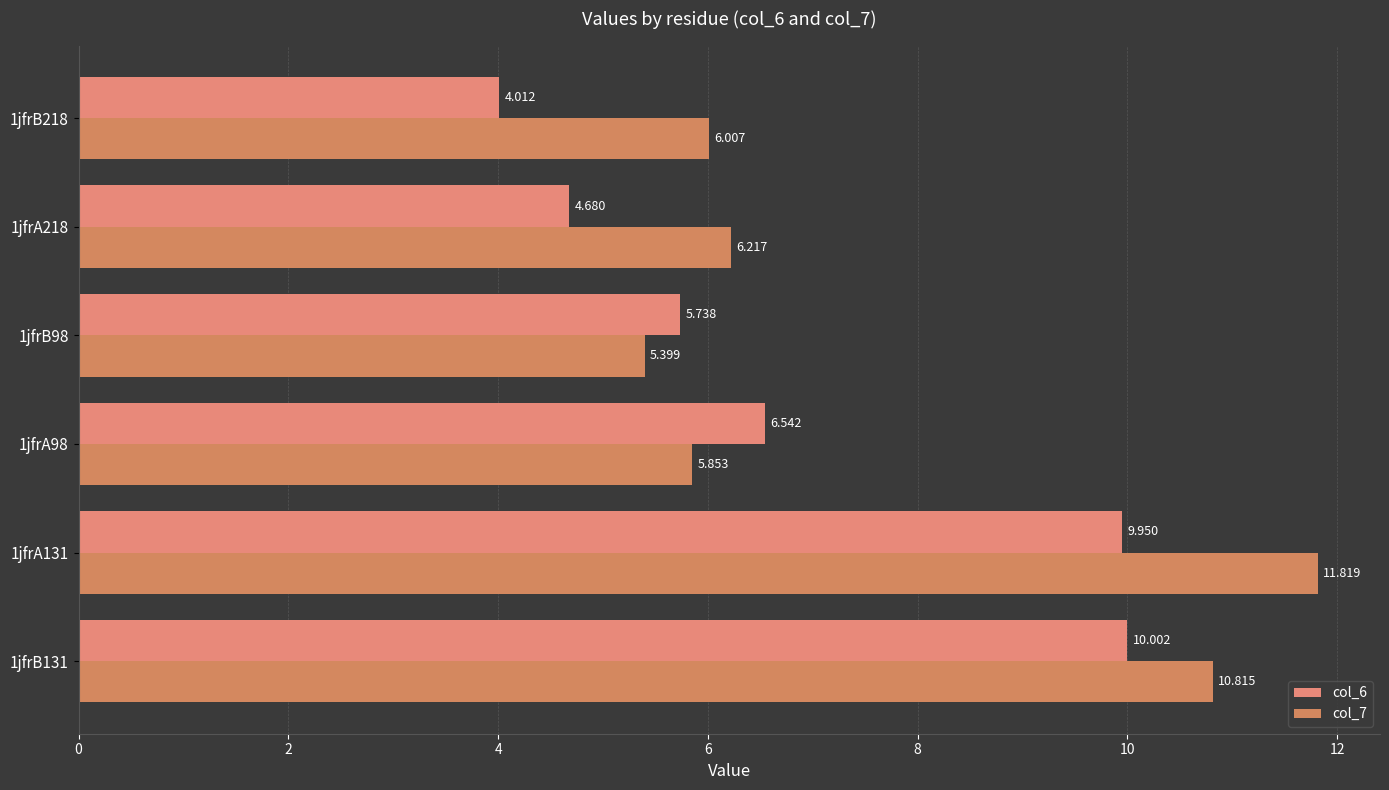

How many values in the col_6 series exceed 6?

3